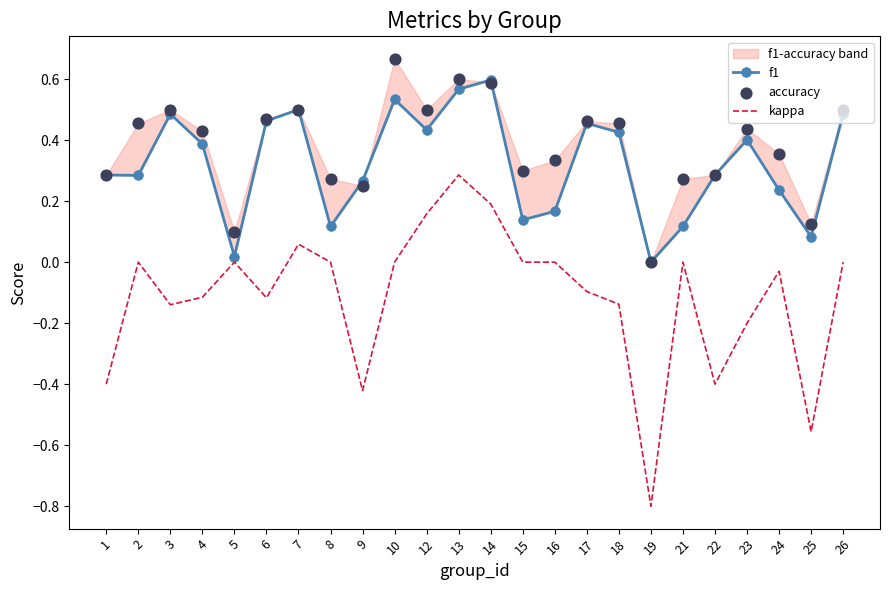

Which series contains the lowest Y value?

kappa